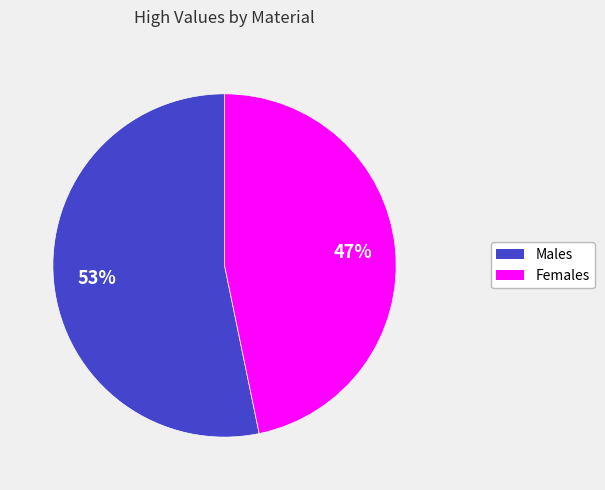

To the nearest percent, what is the average slice percentage?

50%